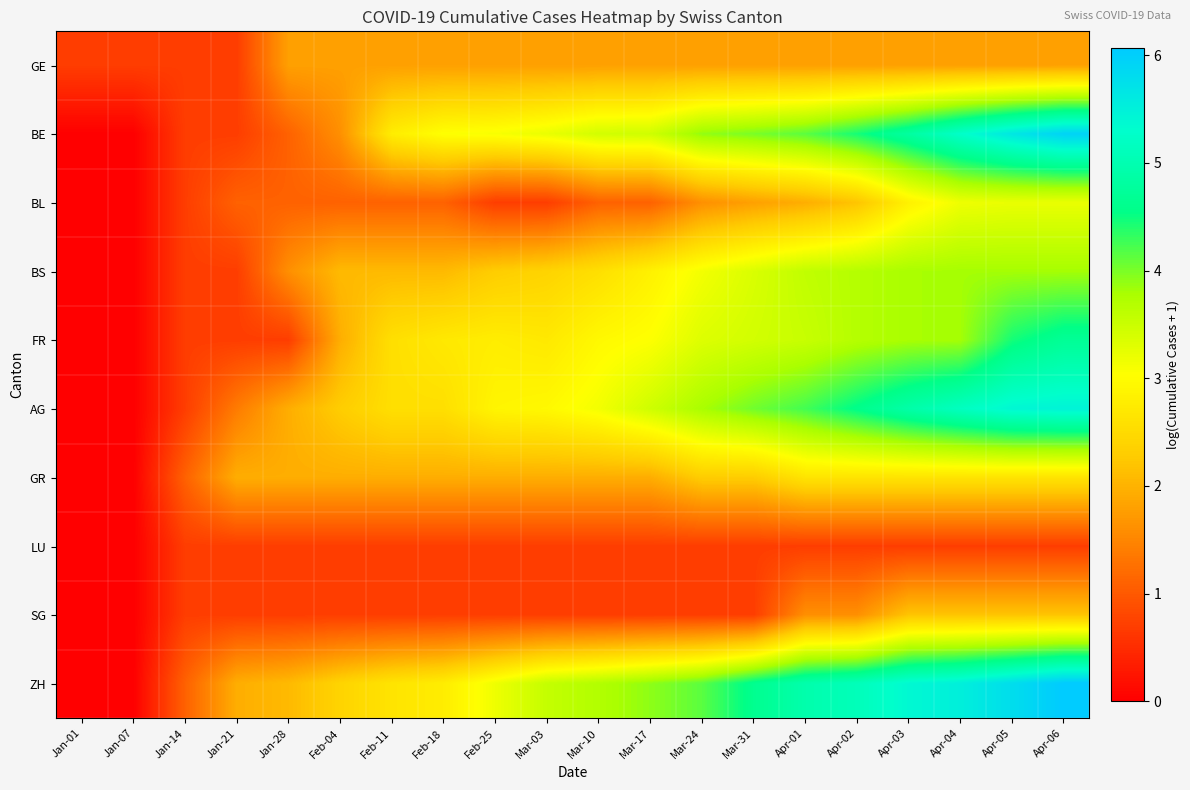

Reading right to left, list all the values displayed in this chart.

GE: Apr-06=1.8	Apr-05=1.8	Apr-04=1.8	Apr-03=1.8	Apr-02=1.8	Apr-01=1.8	Mar-31=1.8	Mar-24=1.8	Mar-17=1.8	Mar-10=1.8	Mar-03=1.8	Feb-25=1.8	Feb-18=1.8	Feb-11=1.8	Feb-04=1.8	Jan-28=1.8	Jan-21=0.7	Jan-14=0.7	Jan-07=0.7	Jan-01=0.7
BE: Apr-06=5.9	Apr-05=5.6	Apr-04=5.3	Apr-03=4.8	Apr-02=4.5	Apr-01=4.1	Mar-31=4.0	Mar-24=3.9	Mar-17=3.5	Mar-10=3.4	Mar-03=3.2	Feb-25=3.1	Feb-18=3.0	Feb-11=2.8	Feb-04=1.6	Jan-28=1.1	Jan-21=0.7	Jan-14=0.7	Jan-07=0.0	Jan-01=0.0
BL: Apr-06=3.2	Apr-05=3.2	Apr-04=3.2	Apr-03=2.8	Apr-02=2.2	Apr-01=1.9	Mar-31=1.8	Mar-24=1.6	Mar-17=1.1	Mar-10=1.1	Mar-03=0.7	Feb-25=0.7	Feb-18=1.1	Feb-11=1.1	Feb-04=1.1	Jan-28=1.1	Jan-21=1.1	Jan-14=0.7	Jan-07=0.0	Jan-01=0.0
BS: Apr-06=3.8	Apr-05=3.8	Apr-04=3.8	Apr-03=3.8	Apr-02=3.7	Apr-01=3.6	Mar-31=3.4	Mar-24=3.1	Mar-17=2.8	Mar-10=2.6	Mar-03=2.4	Feb-25=2.3	Feb-18=2.1	Feb-11=2.1	Feb-04=2.1	Jan-28=1.6	Jan-21=0.7	Jan-14=0.7	Jan-07=0.0	Jan-01=0.0
FR: Apr-06=4.7	Apr-05=4.5	Apr-04=3.8	Apr-03=3.8	Apr-02=3.7	Apr-01=3.5	Mar-31=3.4	Mar-24=3.3	Mar-17=3.0	Mar-10=2.9	Mar-03=2.7	Feb-25=2.8	Feb-18=2.7	Feb-11=2.6	Feb-04=1.9	Jan-28=0.7	Jan-21=0.7	Jan-14=0.7	Jan-07=0.0	Jan-01=0.0
AG: Apr-06=5.5	Apr-05=5.4	Apr-04=5.2	Apr-03=4.9	Apr-02=4.6	Apr-01=4.2	Mar-31=4.0	Mar-24=3.8	Mar-17=3.5	Mar-10=3.1	Mar-03=2.9	Feb-25=2.9	Feb-18=2.6	Feb-11=2.6	Feb-04=2.3	Jan-28=1.9	Jan-21=1.4	Jan-14=0.7	Jan-07=0.0	Jan-01=0.0
GR: Apr-06=2.6	Apr-05=2.6	Apr-04=2.6	Apr-03=2.6	Apr-02=2.6	Apr-01=2.6	Mar-31=2.3	Mar-24=2.3	Mar-17=1.9	Mar-10=1.9	Mar-03=1.9	Feb-25=1.9	Feb-18=1.9	Feb-11=1.9	Feb-04=1.9	Jan-28=1.9	Jan-21=1.9	Jan-14=1.1	Jan-07=0.0	Jan-01=0.0
LU: Apr-06=0.7	Apr-05=0.7	Apr-04=0.7	Apr-03=0.7	Apr-02=0.7	Apr-01=0.7	Mar-31=0.7	Mar-24=0.7	Mar-17=0.7	Mar-10=0.7	Mar-03=0.7	Feb-25=0.7	Feb-18=0.7	Feb-11=0.7	Feb-04=0.7	Jan-28=0.7	Jan-21=0.7	Jan-14=0.7	Jan-07=0.0	Jan-01=0.0
SG: Apr-06=2.2	Apr-05=2.2	Apr-04=2.2	Apr-03=2.2	Apr-02=1.6	Apr-01=1.6	Mar-31=0.7	Mar-24=0.7	Mar-17=0.7	Mar-10=0.7	Mar-03=0.7	Feb-25=0.7	Feb-18=0.7	Feb-11=0.7	Feb-04=0.7	Jan-28=0.7	Jan-21=0.7	Jan-14=0.7	Jan-07=0.0	Jan-01=0.0
ZH: Apr-06=6.1	Apr-05=5.8	Apr-04=5.5	Apr-03=5.4	Apr-02=5.1	Apr-01=4.9	Mar-31=4.6	Mar-24=4.1	Mar-17=3.9	Mar-10=3.7	Mar-03=3.6	Feb-25=3.2	Feb-18=2.8	Feb-11=2.6	Feb-04=2.4	Jan-28=2.1	Jan-21=1.9	Jan-14=1.1	Jan-07=0.0	Jan-01=0.0